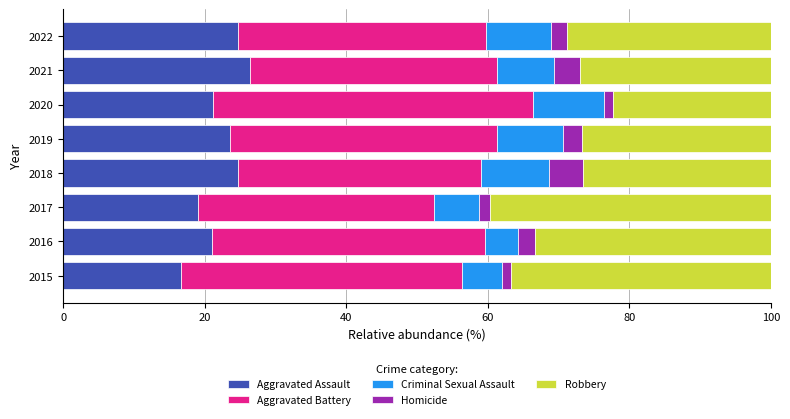

The value of Aggravated Assault at 2020 is 33.6. True or false?

False